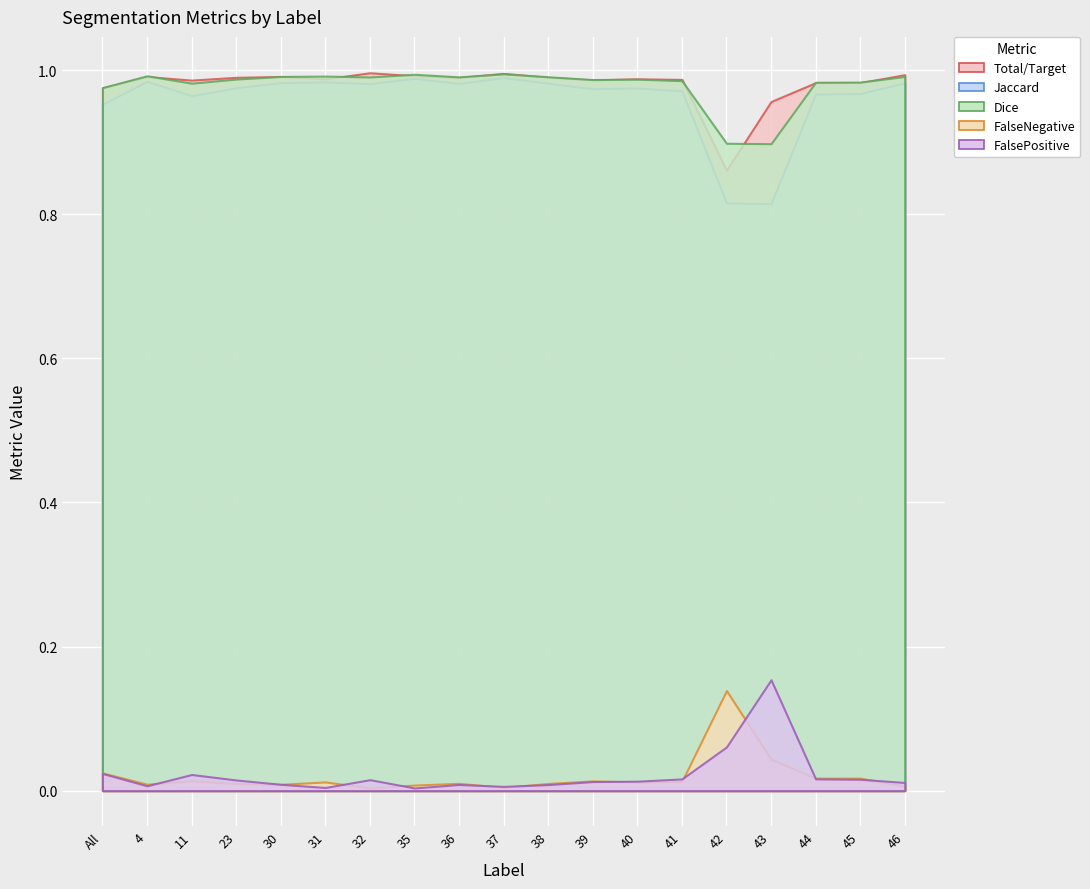

The FalseNegative series shows 0.0 at 44. True or false?

False